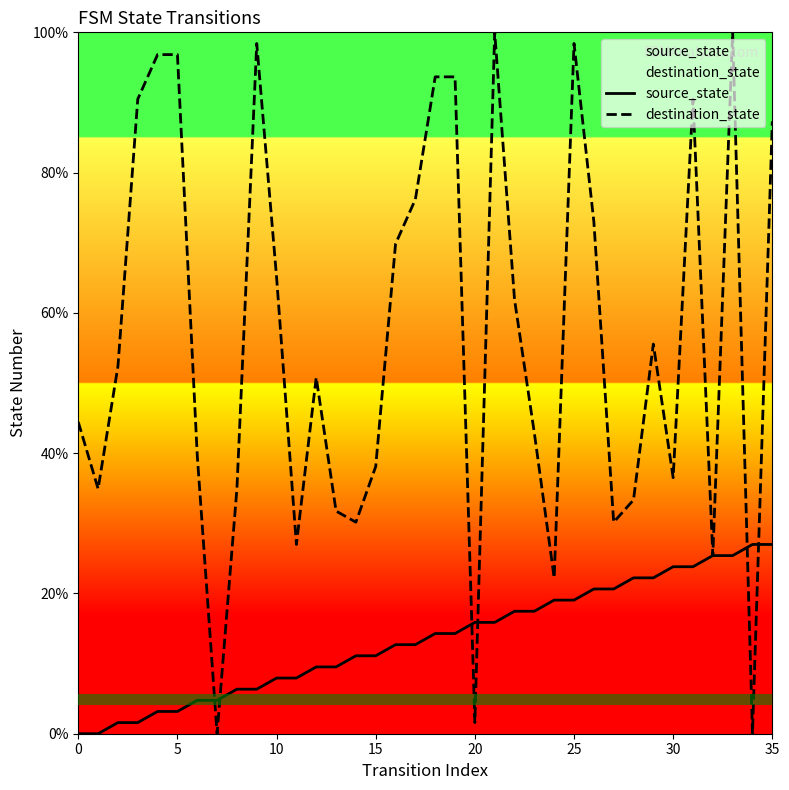

What is the value of the source_state point at the 28th from the left?

20.6